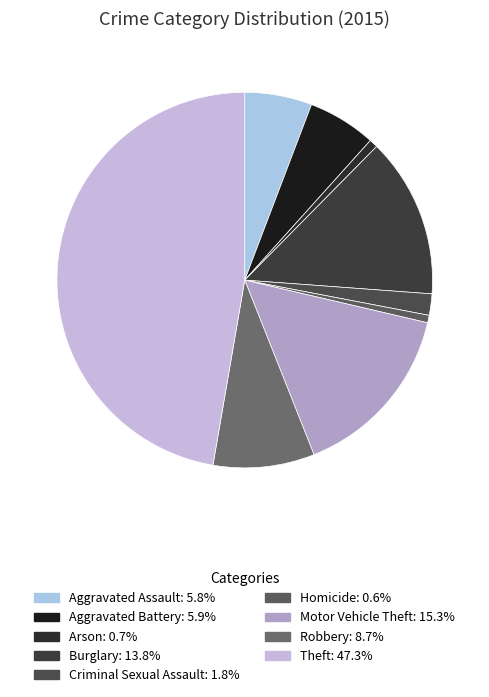

Is Aggravated Assault the majority of the pie?

No